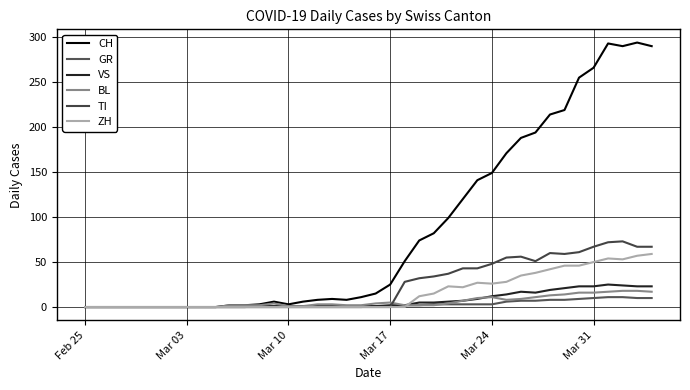

Does the chart have visible grid lines?

Yes